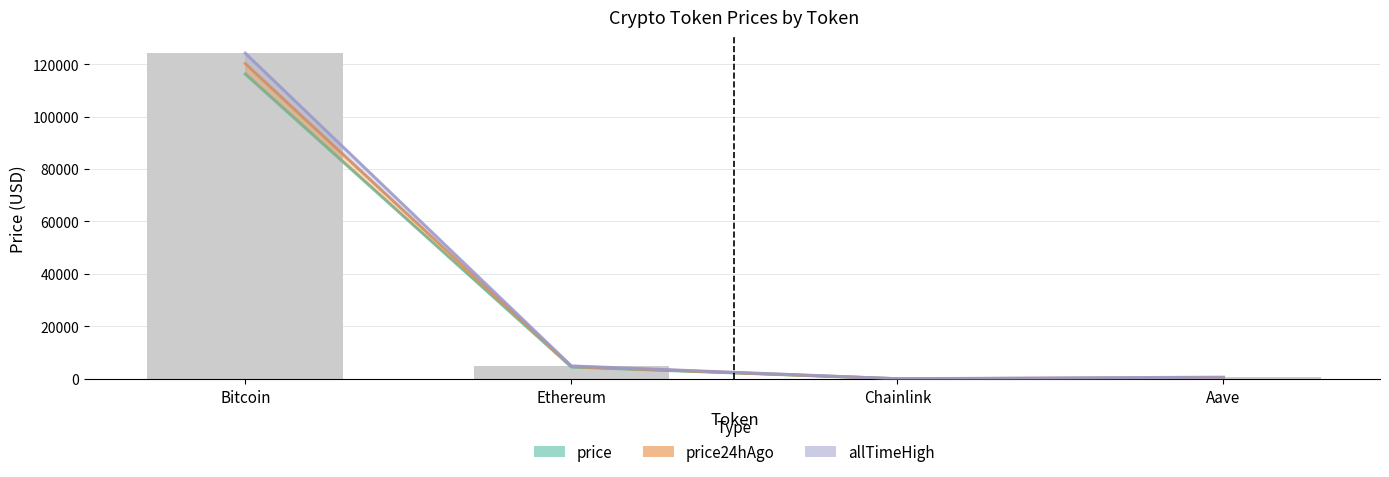

Reading left to right, what are all the values shown in this chart?

price: Bitcoin=116175.0	Ethereum=4550.2	Chainlink=23.7	Aave=304.3
price24hAgo: Bitcoin=120151.5	Ethereum=4748.1	Chainlink=38.2	Aave=483.0
allTimeHigh: Bitcoin=124128.0	Ethereum=4946.1	Chainlink=52.7	Aave=661.7